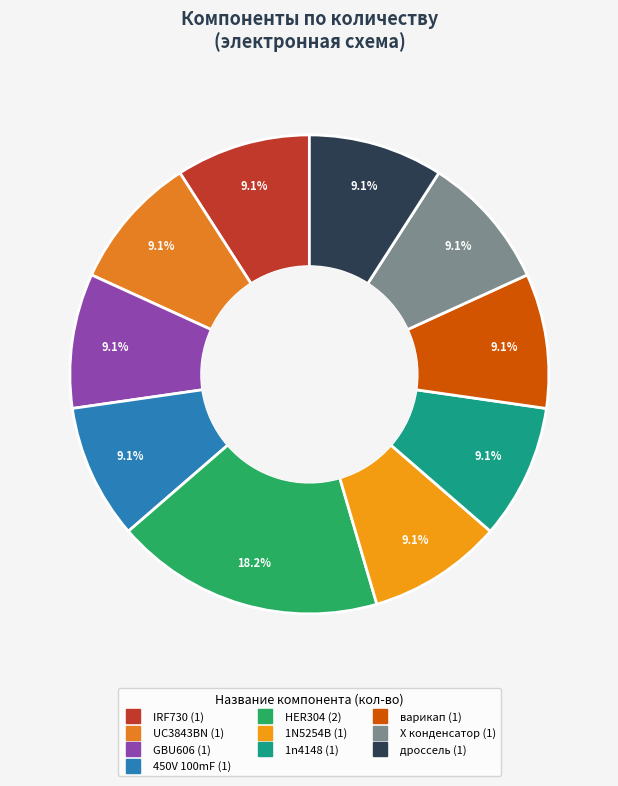

Is the sum of дроссель and IRF730 greater than half?

No